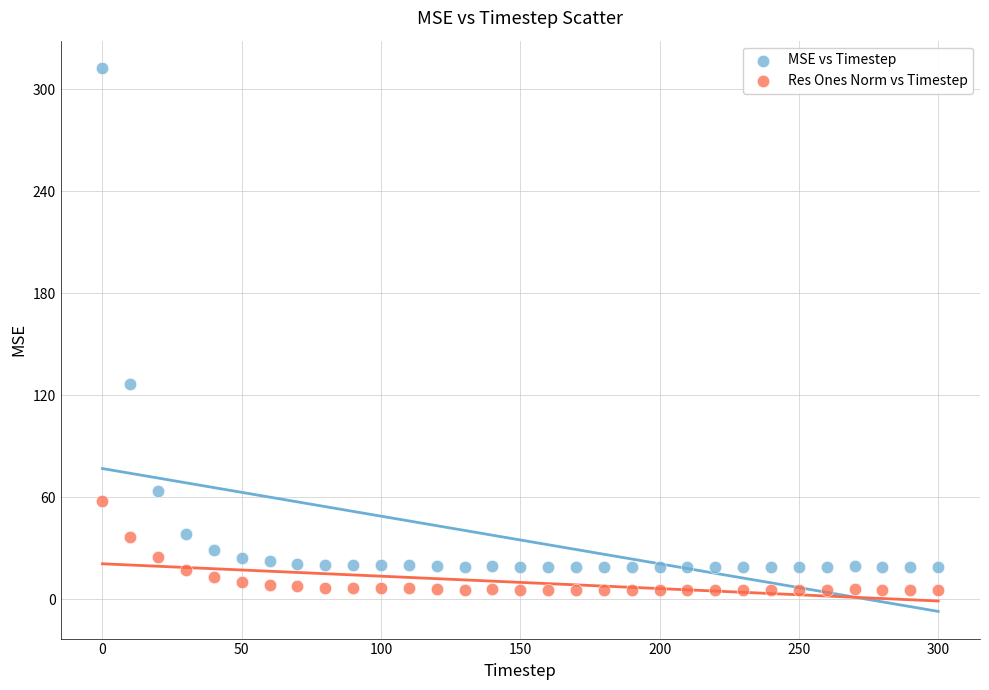

Which series contains the highest Y value?

MSE vs Timestep